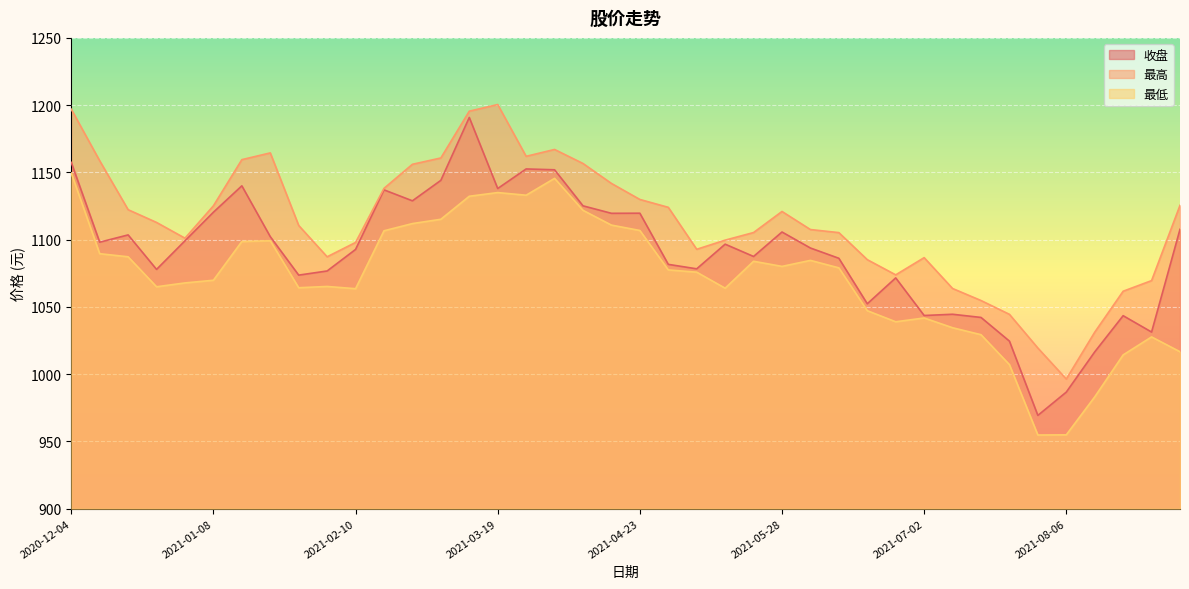

What is the smallest value displayed?

954.8